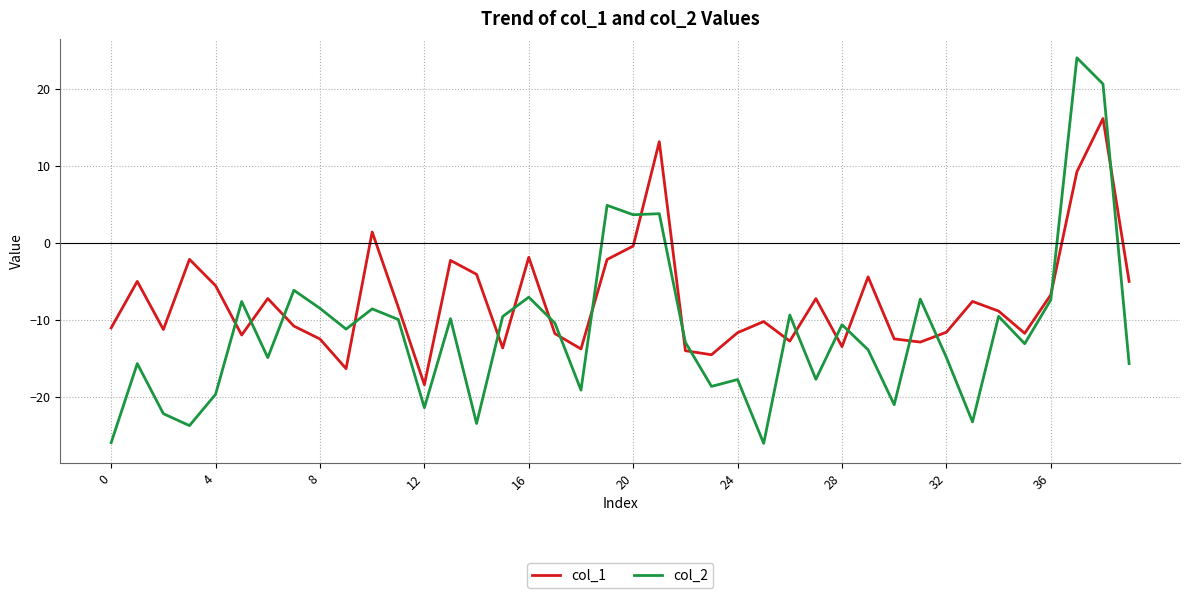

What are all the series names shown in the legend?

col_1, col_2